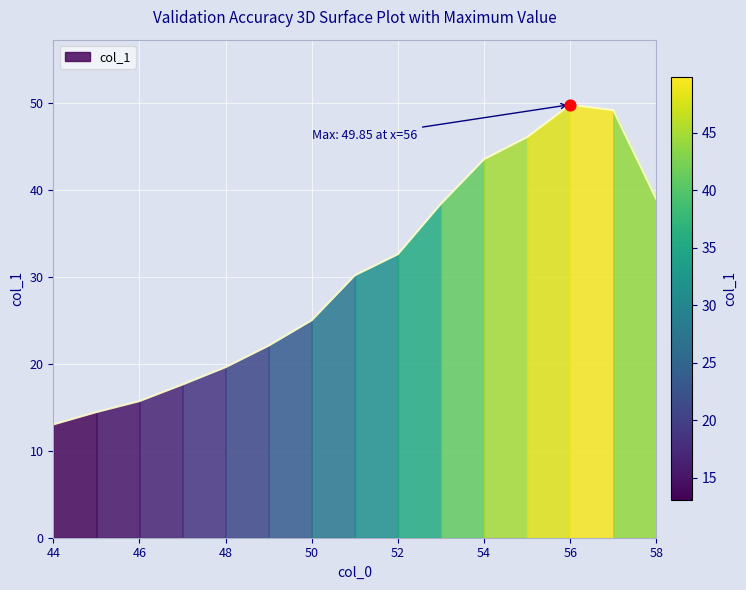

What is the ratio of the value at 58 to the value at 51?

1.3